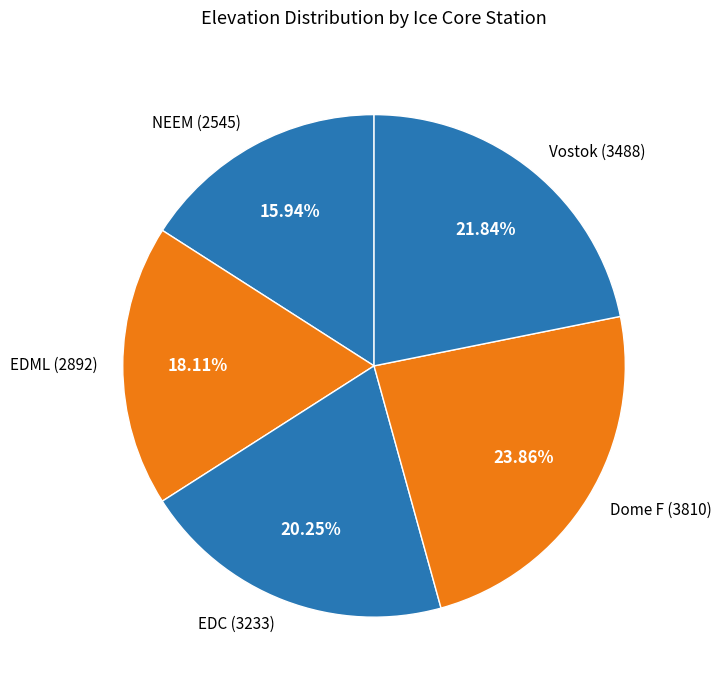

To the nearest percent, what is the average slice percentage?

20%